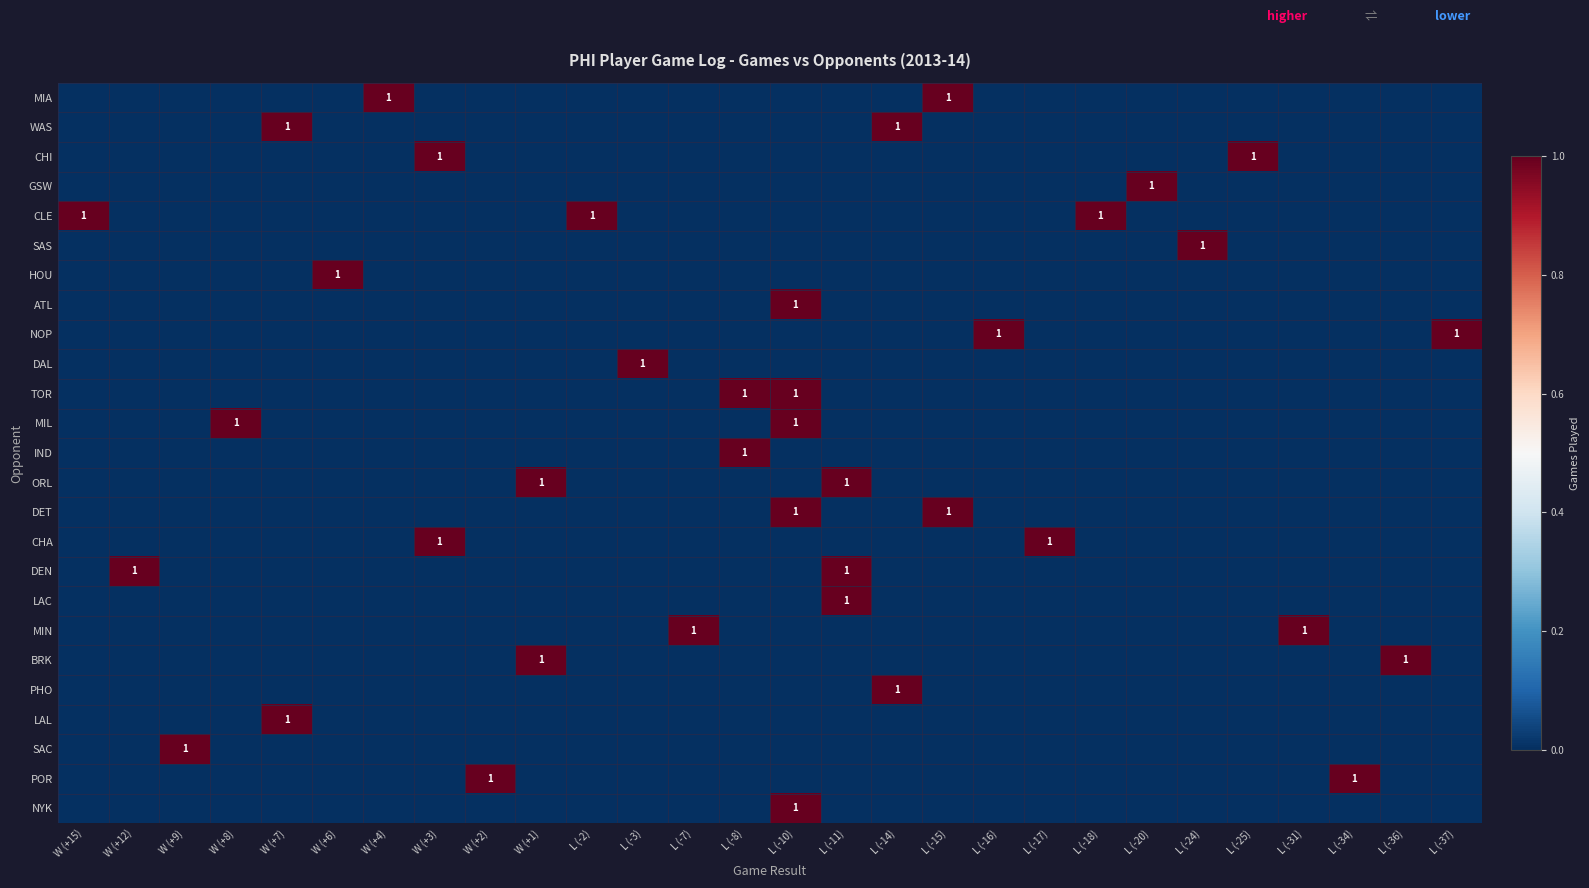

Reading right to left, list all the values displayed in this chart.

row_0: 0	0	0	0	0	0	0	0	0	0	1	0	0	0	0	0	0	0	0	0	0	1	0	0	0	0	0	0
row_1: 0	0	0	0	0	0	0	0	0	0	0	1	0	0	0	0	0	0	0	0	0	0	0	1	0	0	0	0
row_2: 0	0	0	0	1	0	0	0	0	0	0	0	0	0	0	0	0	0	0	0	1	0	0	0	0	0	0	0
row_3: 0	0	0	0	0	0	1	0	0	0	0	0	0	0	0	0	0	0	0	0	0	0	0	0	0	0	0	0
row_4: 0	0	0	0	0	0	0	1	0	0	0	0	0	0	0	0	0	1	0	0	0	0	0	0	0	0	0	1
row_5: 0	0	0	0	0	1	0	0	0	0	0	0	0	0	0	0	0	0	0	0	0	0	0	0	0	0	0	0
row_6: 0	0	0	0	0	0	0	0	0	0	0	0	0	0	0	0	0	0	0	0	0	0	1	0	0	0	0	0
row_7: 0	0	0	0	0	0	0	0	0	0	0	0	0	1	0	0	0	0	0	0	0	0	0	0	0	0	0	0
row_8: 1	0	0	0	0	0	0	0	0	1	0	0	0	0	0	0	0	0	0	0	0	0	0	0	0	0	0	0
row_9: 0	0	0	0	0	0	0	0	0	0	0	0	0	0	0	0	1	0	0	0	0	0	0	0	0	0	0	0
row_10: 0	0	0	0	0	0	0	0	0	0	0	0	0	1	1	0	0	0	0	0	0	0	0	0	0	0	0	0
row_11: 0	0	0	0	0	0	0	0	0	0	0	0	0	1	0	0	0	0	0	0	0	0	0	0	1	0	0	0
row_12: 0	0	0	0	0	0	0	0	0	0	0	0	0	0	1	0	0	0	0	0	0	0	0	0	0	0	0	0
row_13: 0	0	0	0	0	0	0	0	0	0	0	0	1	0	0	0	0	0	1	0	0	0	0	0	0	0	0	0
row_14: 0	0	0	0	0	0	0	0	0	0	1	0	0	1	0	0	0	0	0	0	0	0	0	0	0	0	0	0
row_15: 0	0	0	0	0	0	0	0	1	0	0	0	0	0	0	0	0	0	0	0	1	0	0	0	0	0	0	0
row_16: 0	0	0	0	0	0	0	0	0	0	0	0	1	0	0	0	0	0	0	0	0	0	0	0	0	0	1	0
row_17: 0	0	0	0	0	0	0	0	0	0	0	0	1	0	0	0	0	0	0	0	0	0	0	0	0	0	0	0
row_18: 0	0	0	1	0	0	0	0	0	0	0	0	0	0	0	1	0	0	0	0	0	0	0	0	0	0	0	0
row_19: 0	1	0	0	0	0	0	0	0	0	0	0	0	0	0	0	0	0	1	0	0	0	0	0	0	0	0	0
row_20: 0	0	0	0	0	0	0	0	0	0	0	1	0	0	0	0	0	0	0	0	0	0	0	0	0	0	0	0
row_21: 0	0	0	0	0	0	0	0	0	0	0	0	0	0	0	0	0	0	0	0	0	0	0	1	0	0	0	0
row_22: 0	0	0	0	0	0	0	0	0	0	0	0	0	0	0	0	0	0	0	0	0	0	0	0	0	1	0	0
row_23: 0	0	1	0	0	0	0	0	0	0	0	0	0	0	0	0	0	0	0	1	0	0	0	0	0	0	0	0
row_24: 0	0	0	0	0	0	0	0	0	0	0	0	0	1	0	0	0	0	0	0	0	0	0	0	0	0	0	0